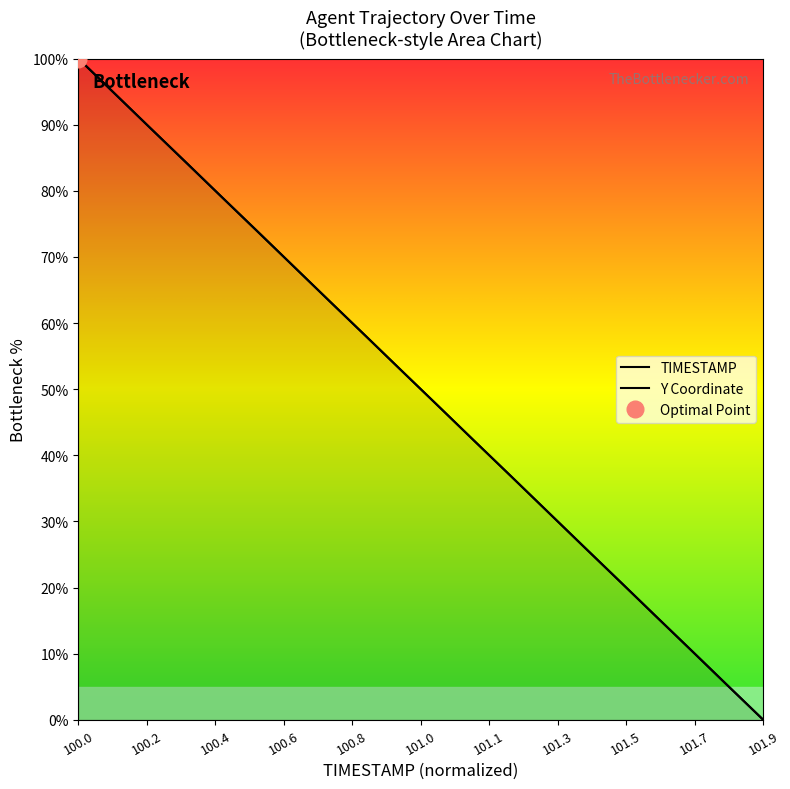

What is the difference between the maximum and second lowest values in the TIMESTAMP series?

94.7